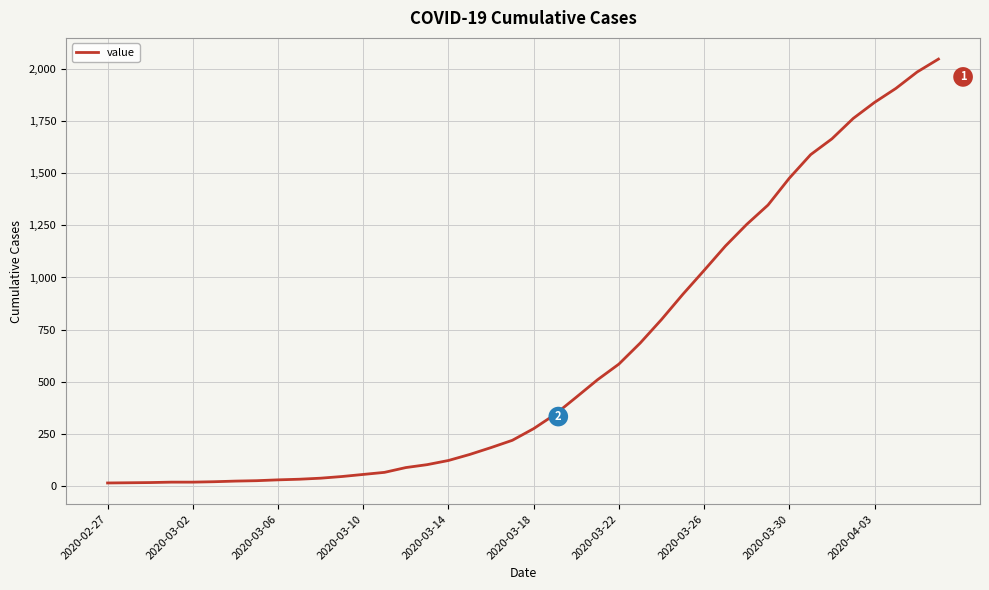

What is the difference between the maximum and minimum values?

2036